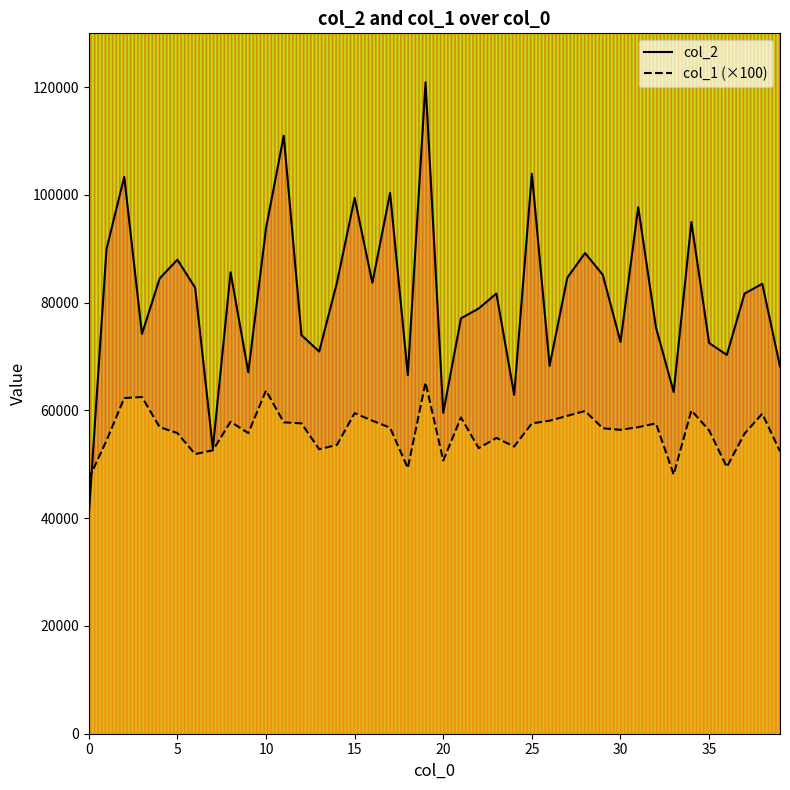

Where is col_1 nearest to the value 56250?

35